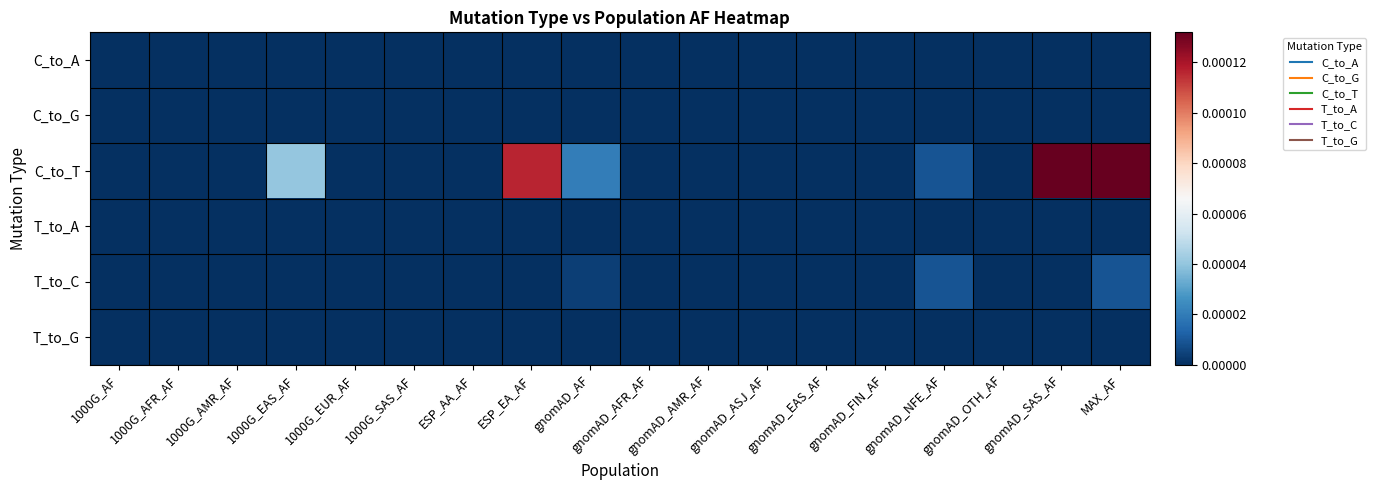

At which category is the sum across all series the highest?

MAX_AF